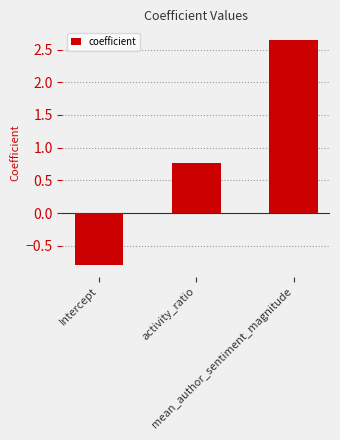

What is the minimum value shown in the chart?

-0.8